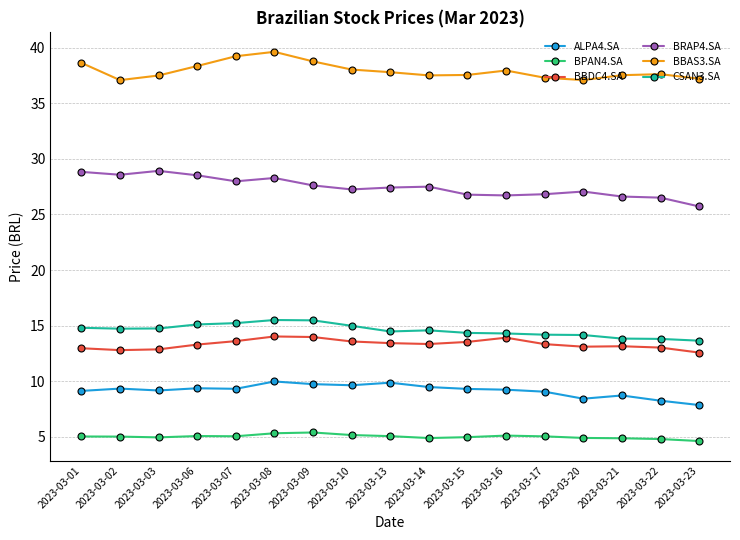

What is the minimum value shown in the chart?

4.6